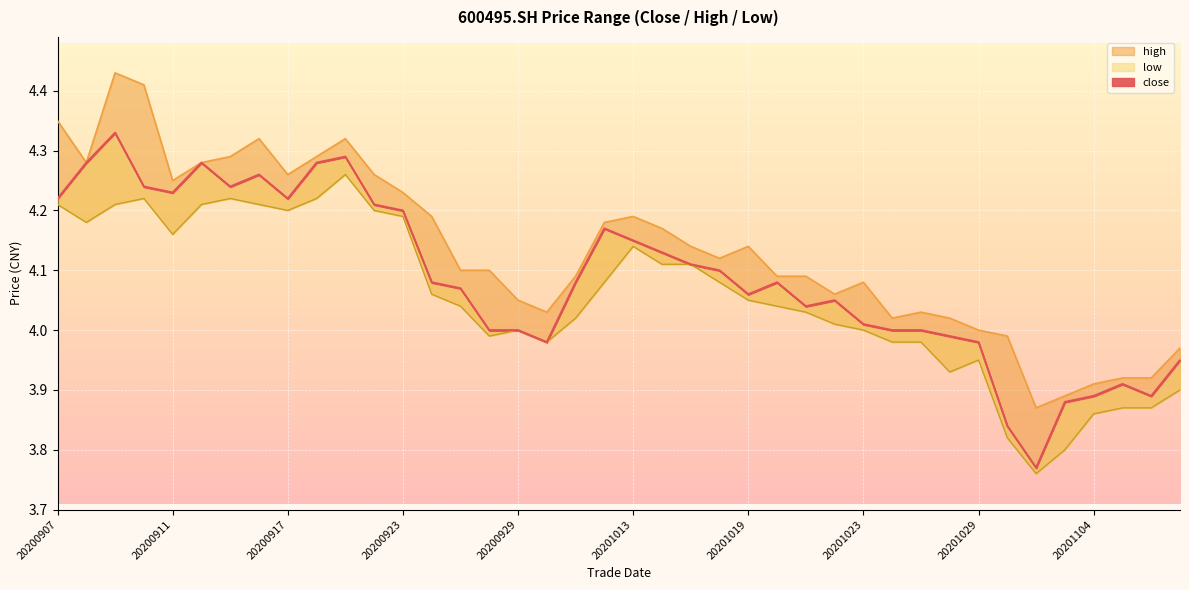

What is the sum of the close values at 20201014 and 20201013?

8.3